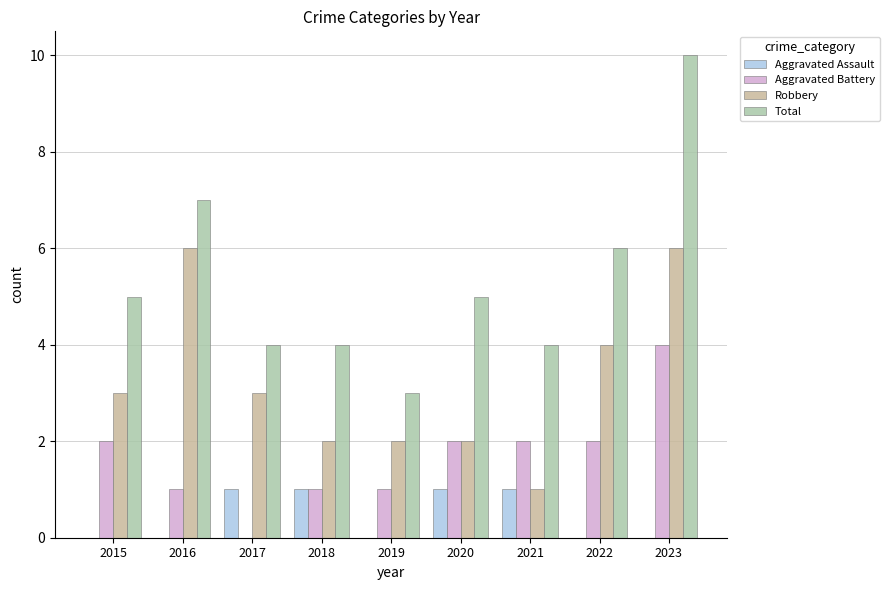

Which series has the widest spread of values?

Total